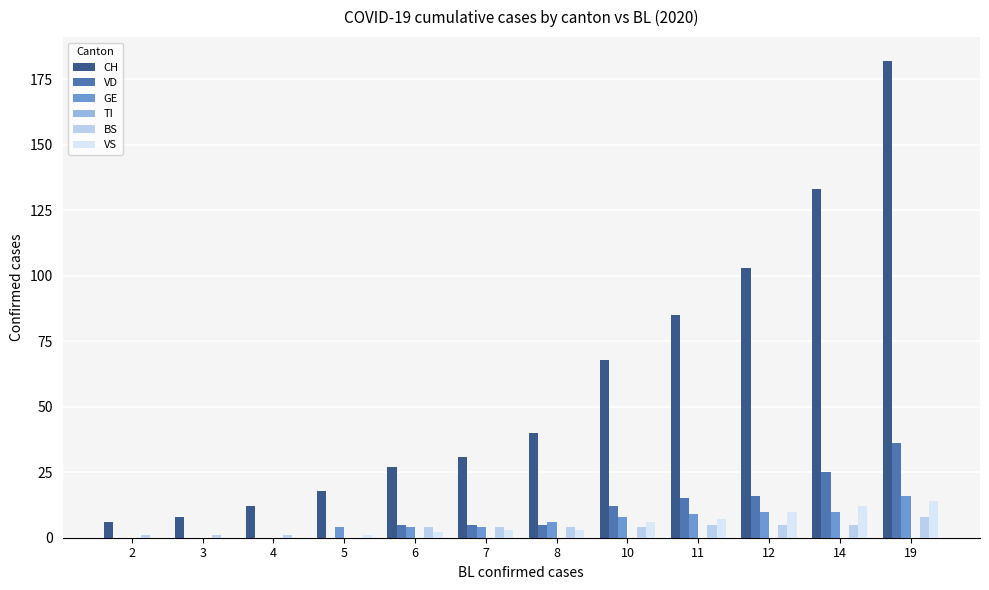

Which series has the largest range (max minus min)?

CH